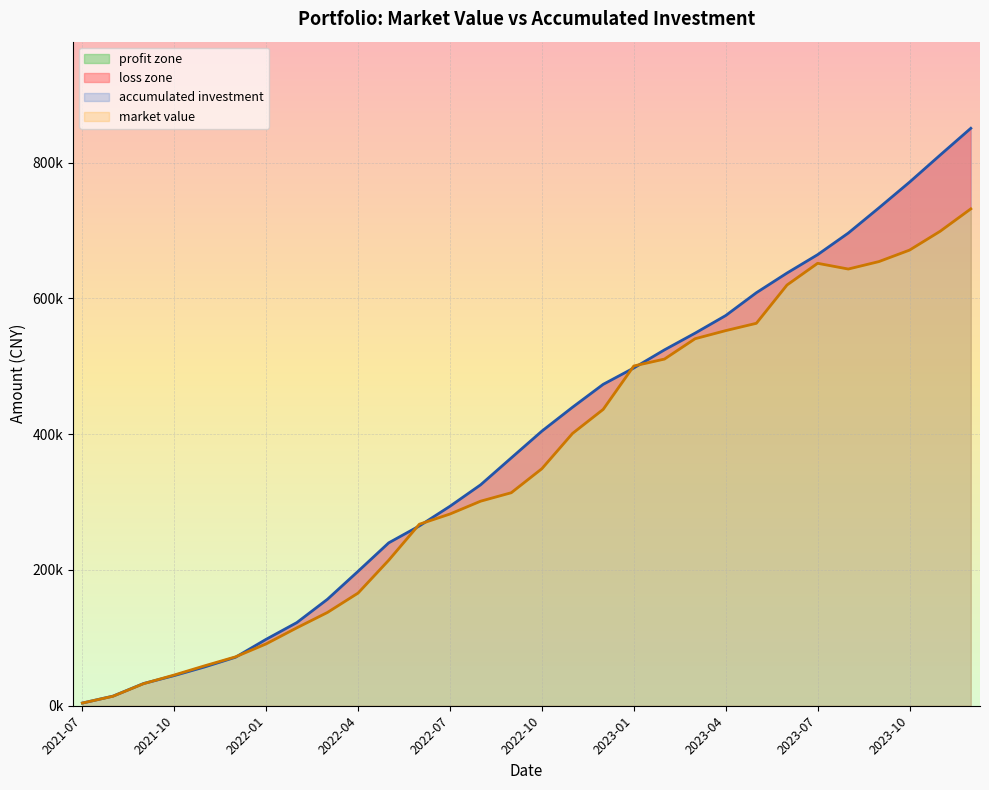

How many lines are shown in the chart?

2